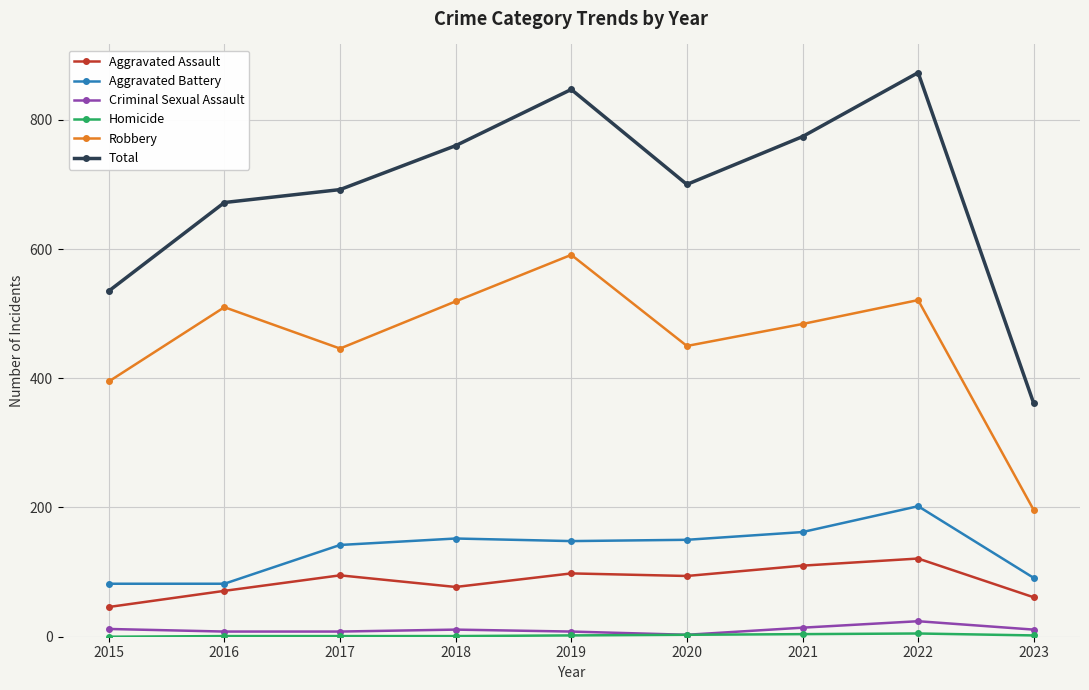

At which category does Total reach its first local valley?

2020